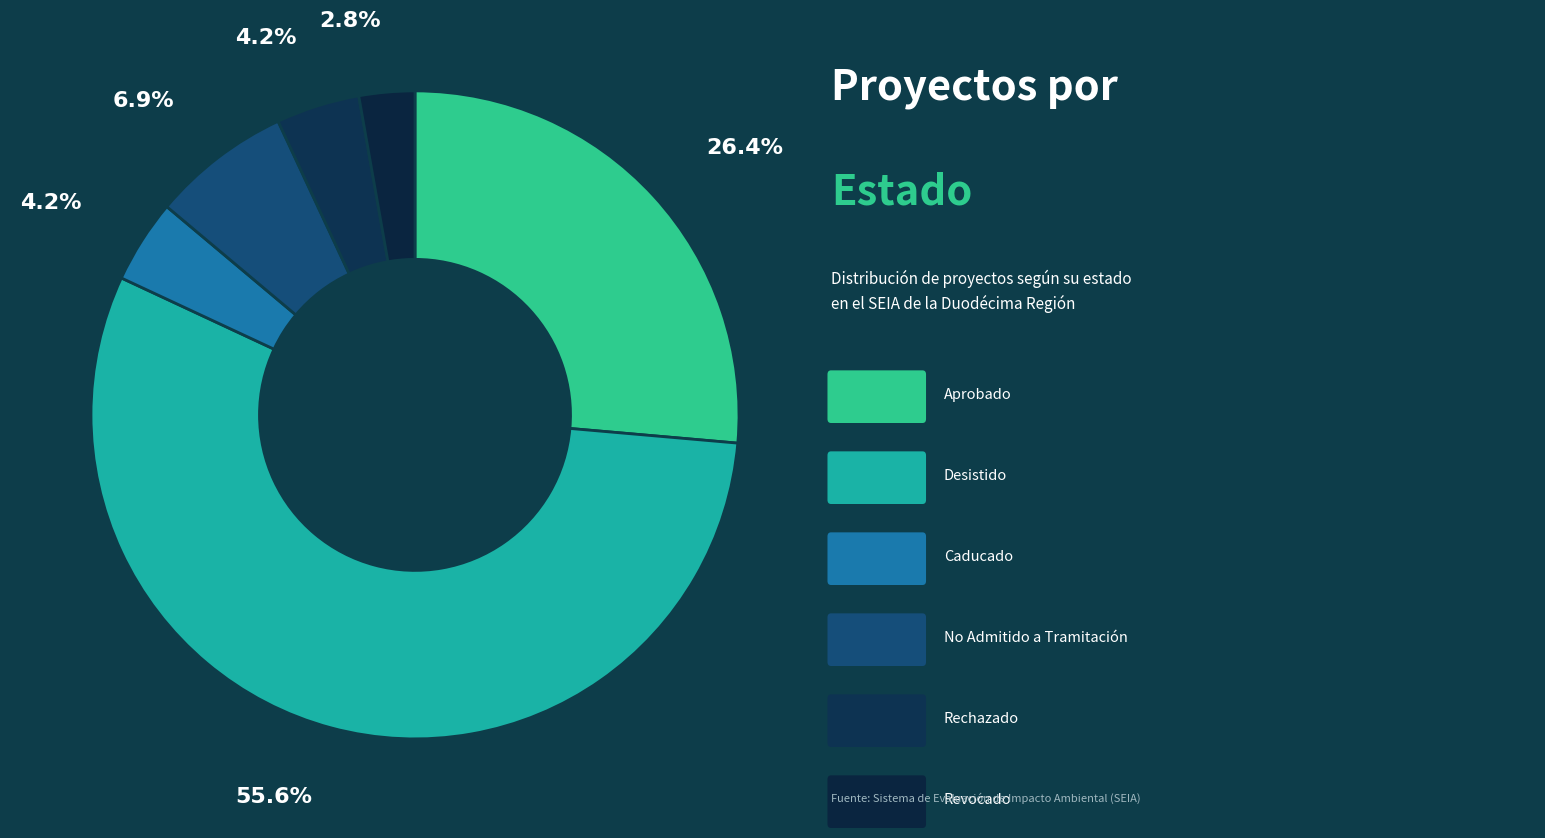

Which slice represents more than half of the pie?

Desistido